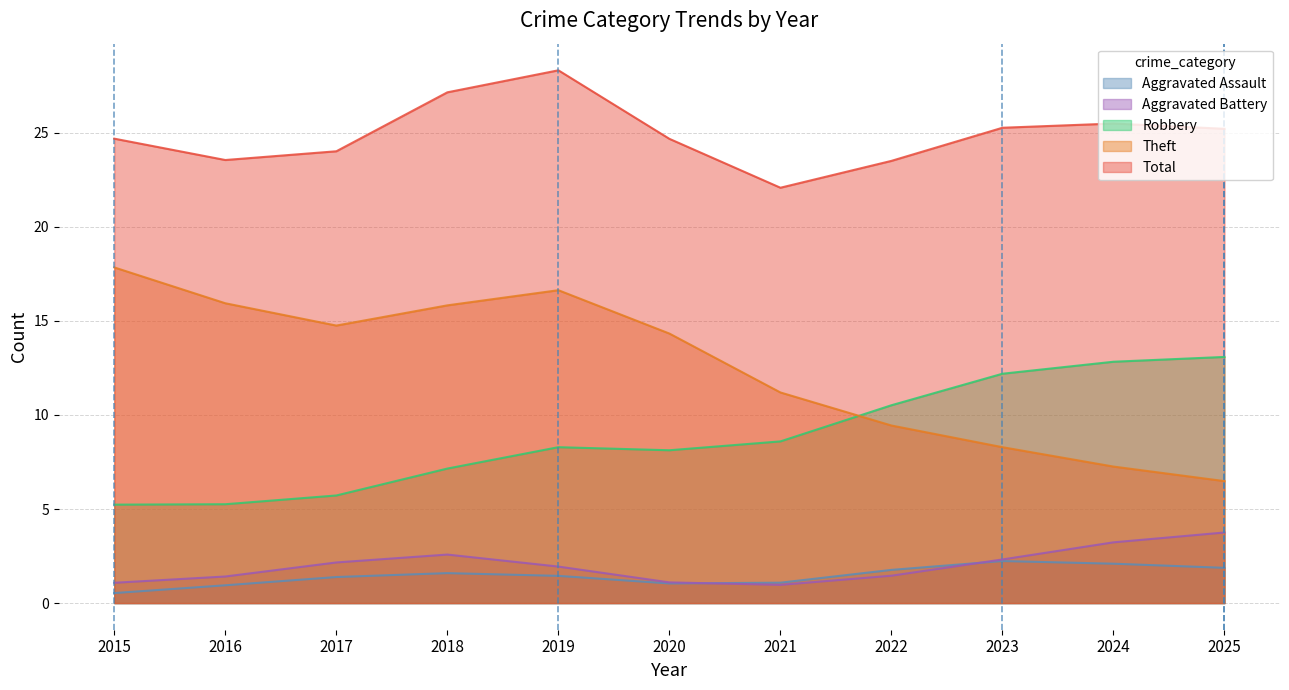

Does the chart display data point markers on the line(s)?

No